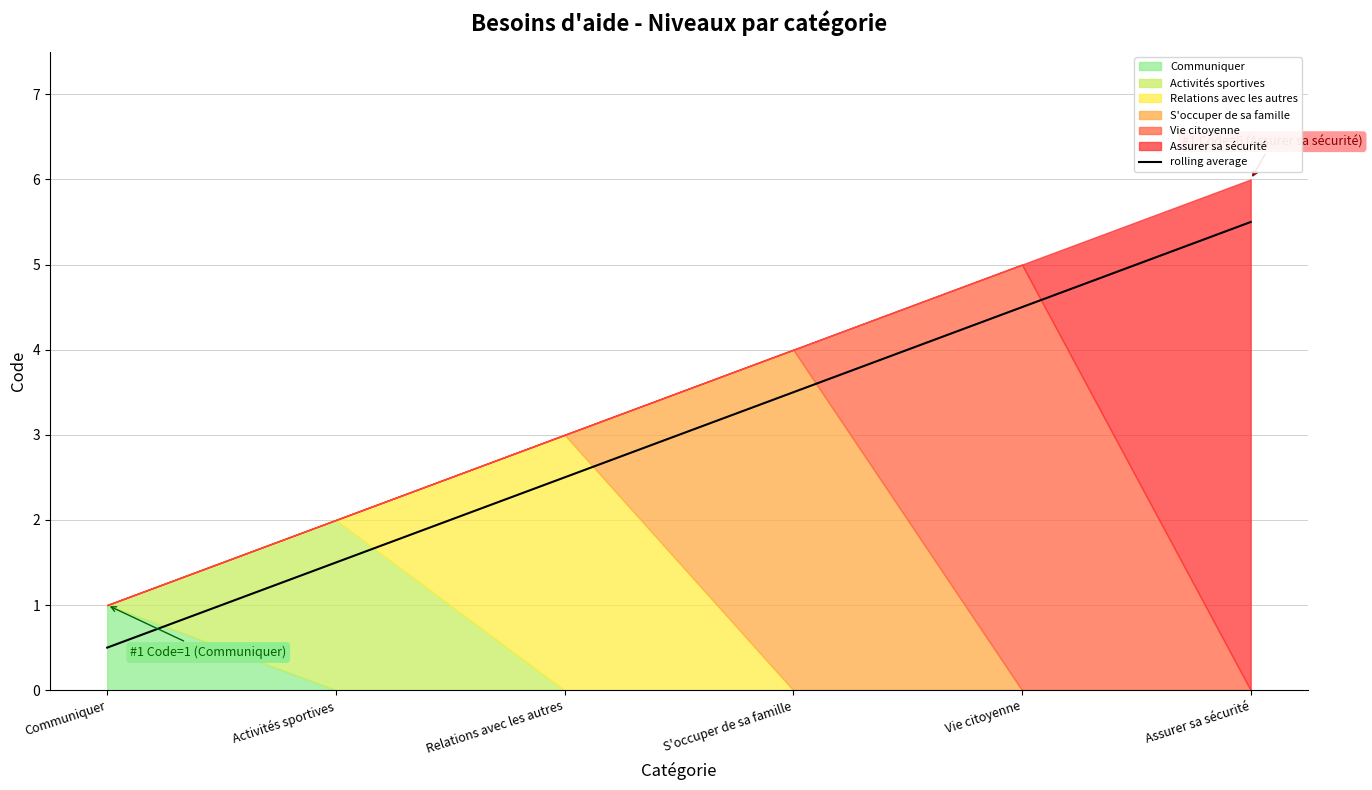

What is the smallest value displayed?

0.5